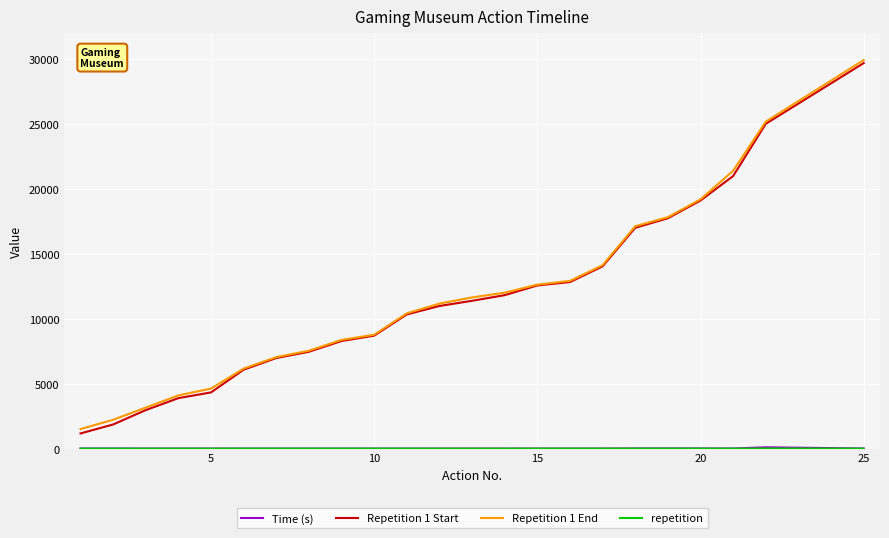

What is the lowest value of the Repetition 1 Start series?

1168.0